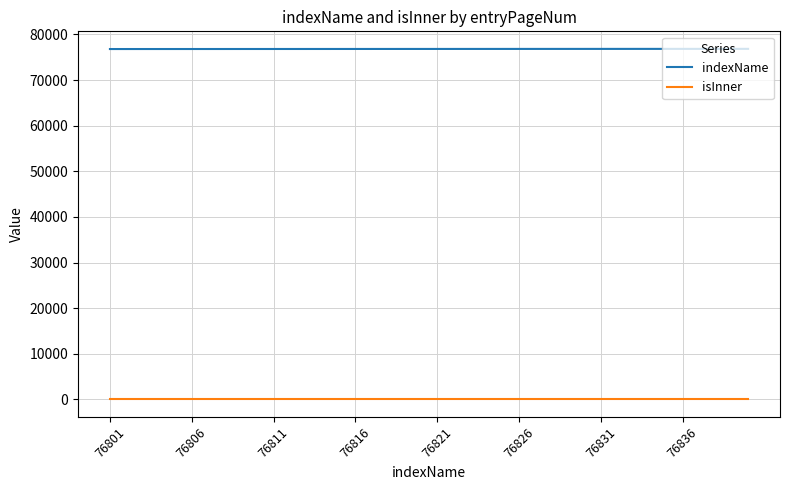

True or false: isInner and indexName cross at least once.

False